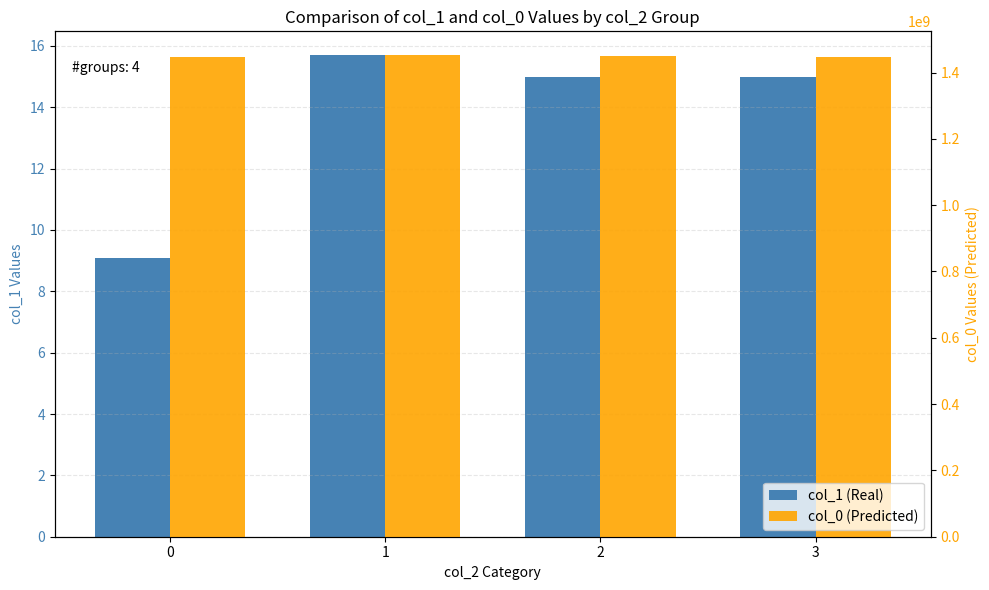

True or false: col_0 (Predicted) has a value of 1447965378.3 at 0.

True